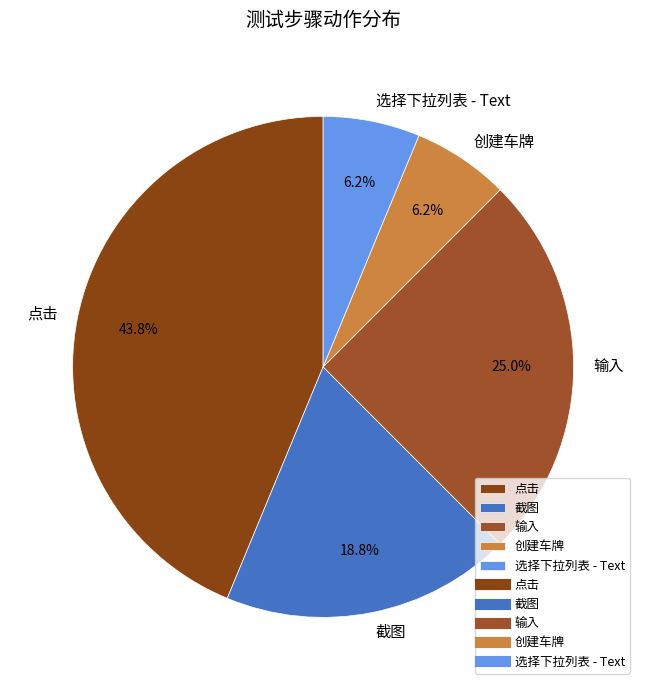

What portion of the pie excludes 输入?

75.0%